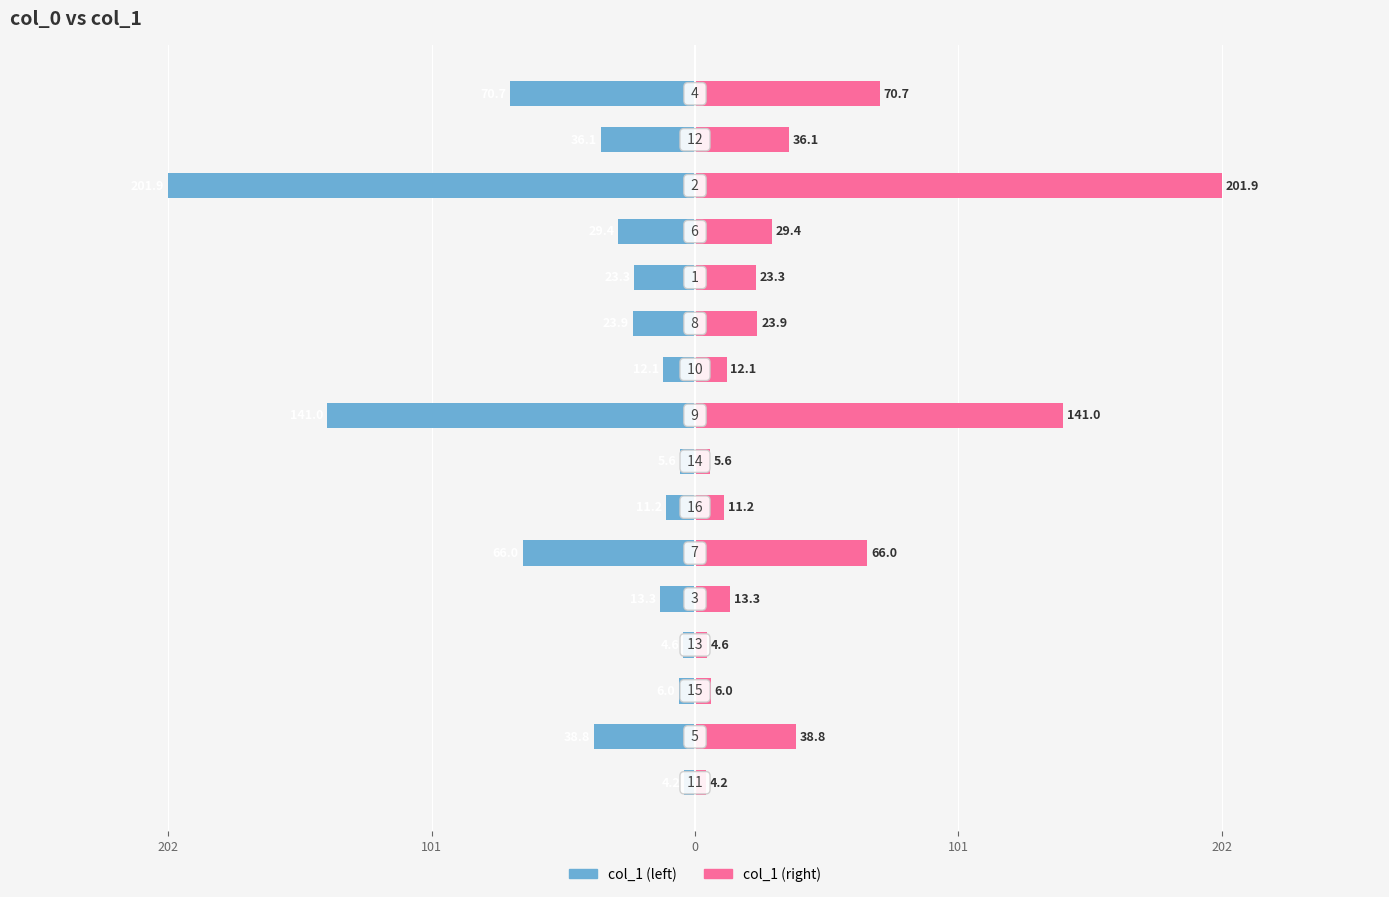

Which series has the largest total across all categories?

col_1 (right)